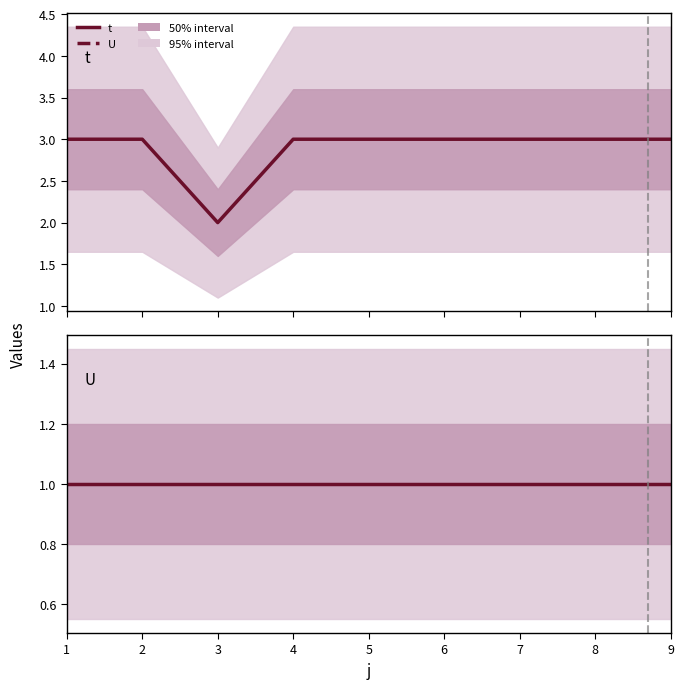

Rank the series at 2 from lowest to highest value.

U, t